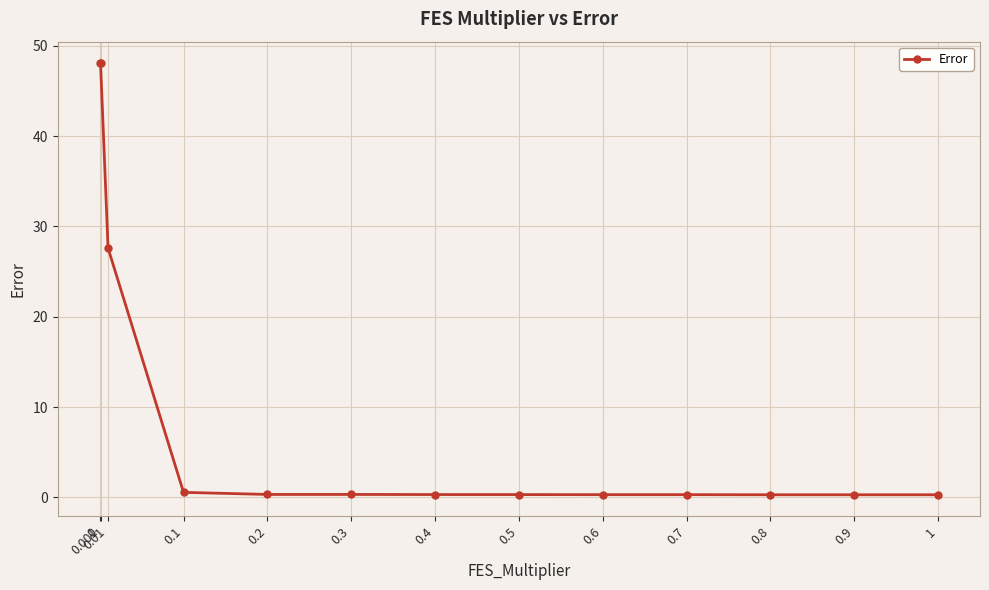

The value at 0 is 48.1. True or false?

True